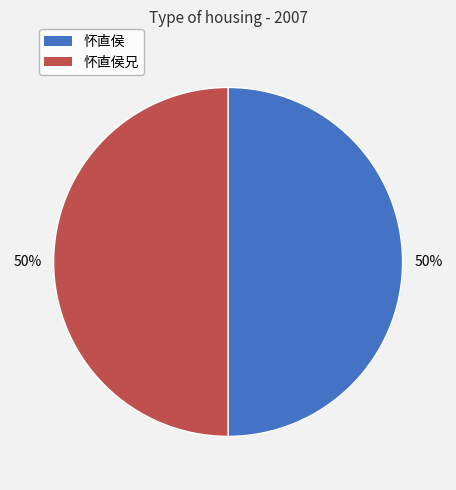

To the nearest percent, what is the average slice percentage?

50%